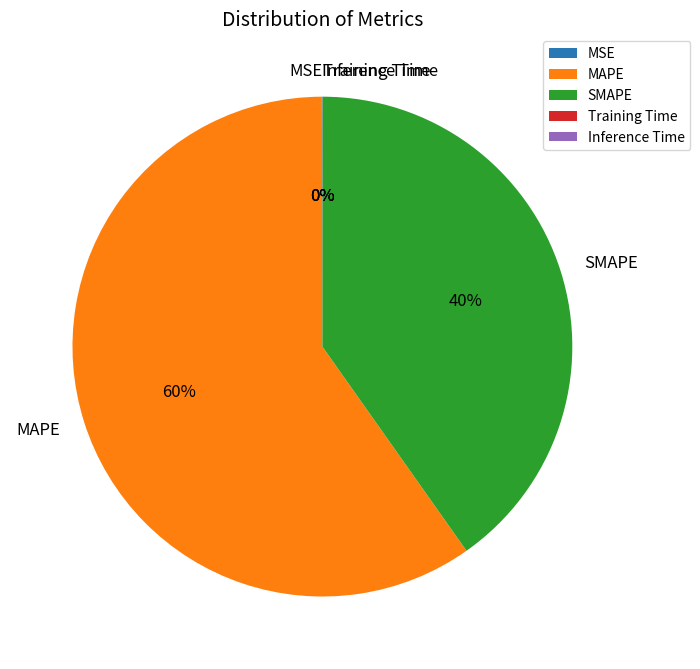

To the nearest percent, what is the difference between the largest and smallest slice percentages?

60%